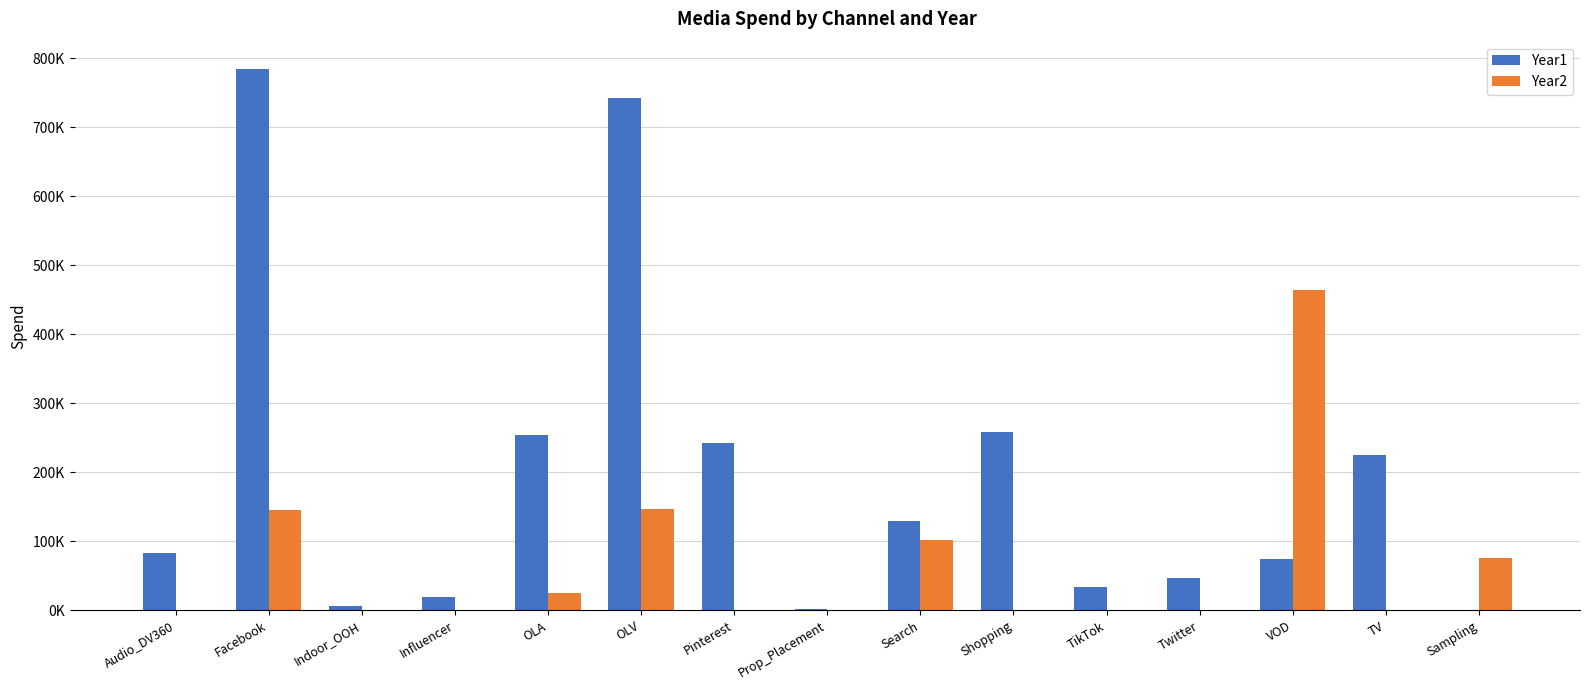

What are all the series names shown in the legend?

Year1, Year2